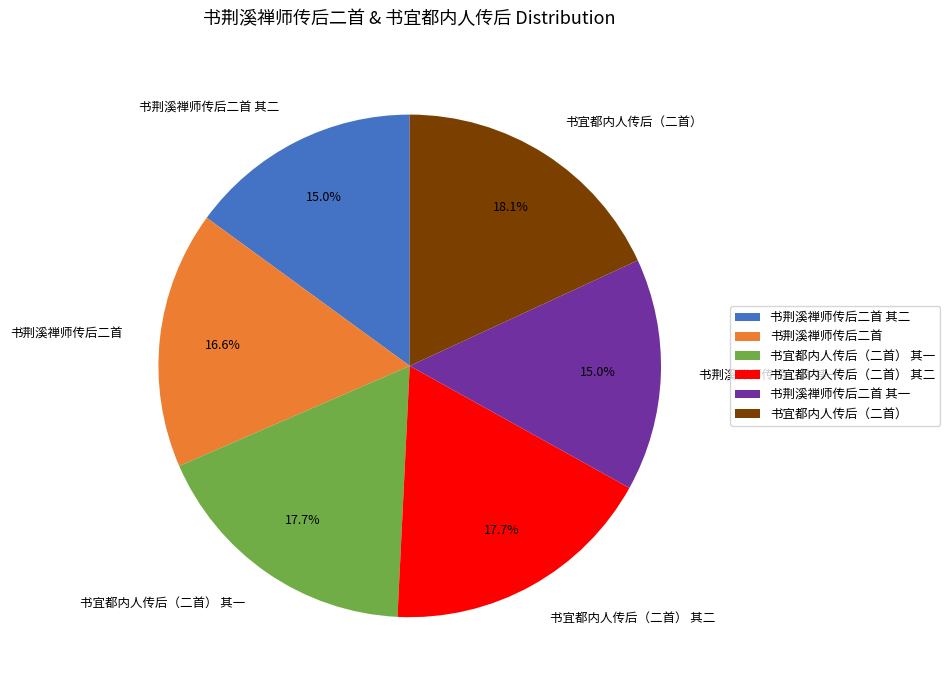

Combined, what portion of the pie is 书宜都内人传后（二首） 其一 and 书荆溪禅师传后二首 其一?

32.7%